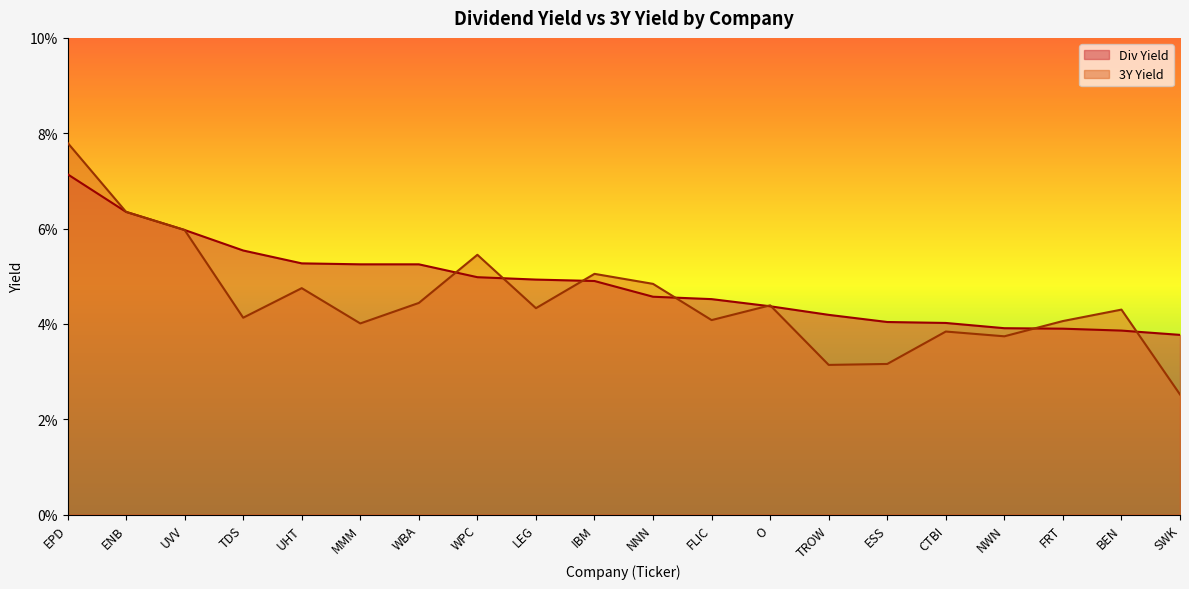

Rank the categories by Div Yield value from lowest to highest.

SWK, BEN, FRT, NWN, CTBI, ESS, TROW, O, FLIC, NNN, IBM, LEG, WPC, MMM, WBA, UHT, TDS, UVV, ENB, EPD